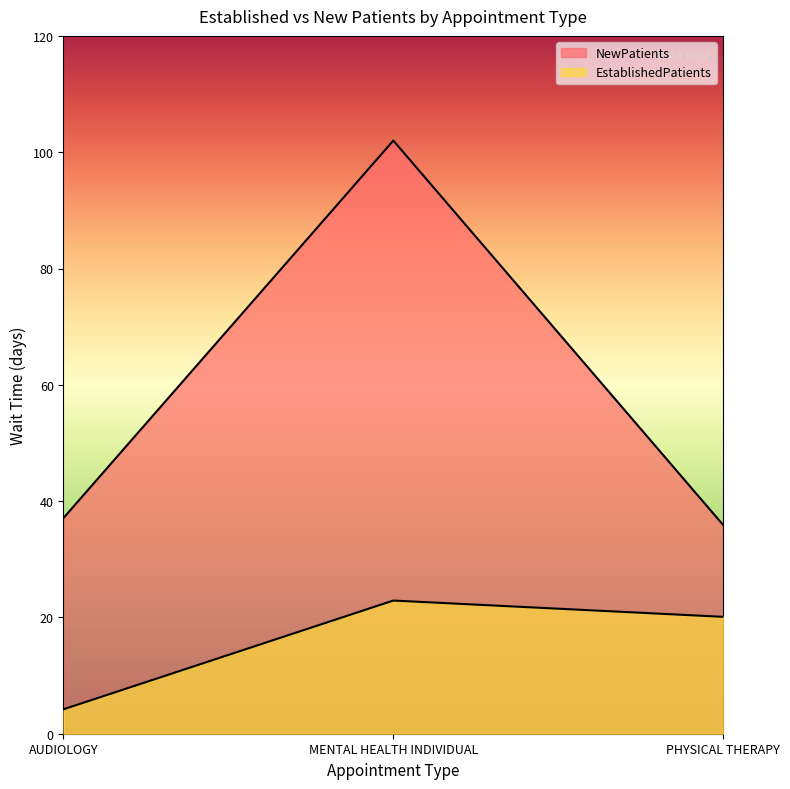

Reading left to right, transcribe all the data shown in this chart.

EstablishedPatients: 4.2	22.9	20.1
NewPatients: 37.1	102.0	35.9